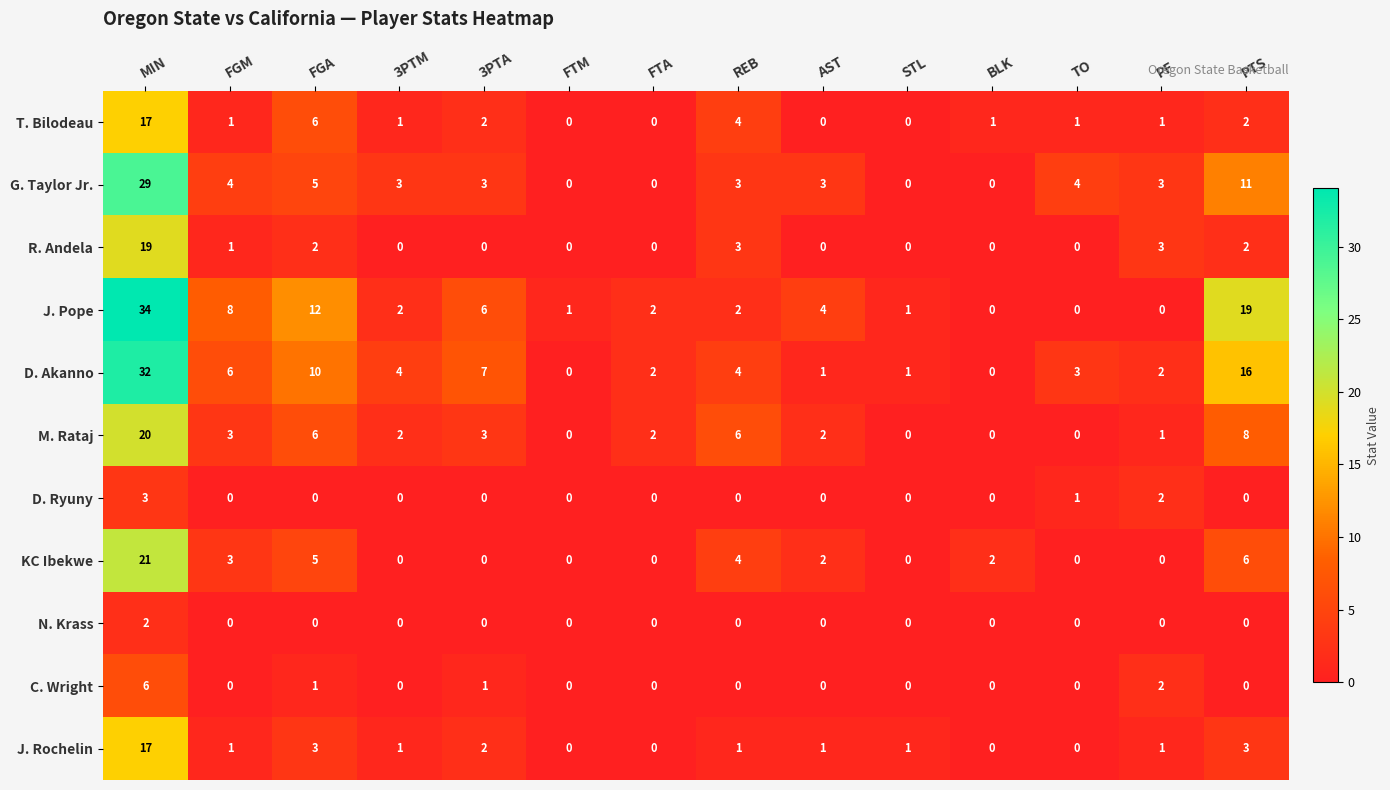

What is the spread (max minus min) of values at AST?

4